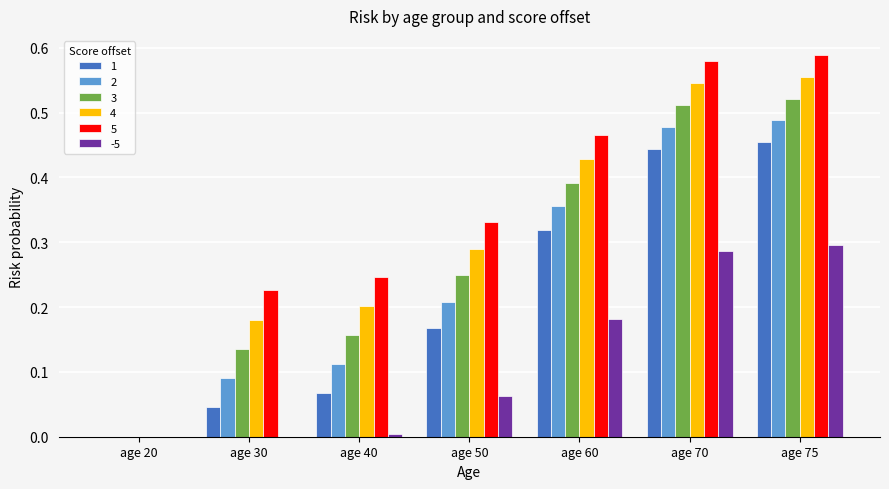

Which series has the largest total across all categories?

5